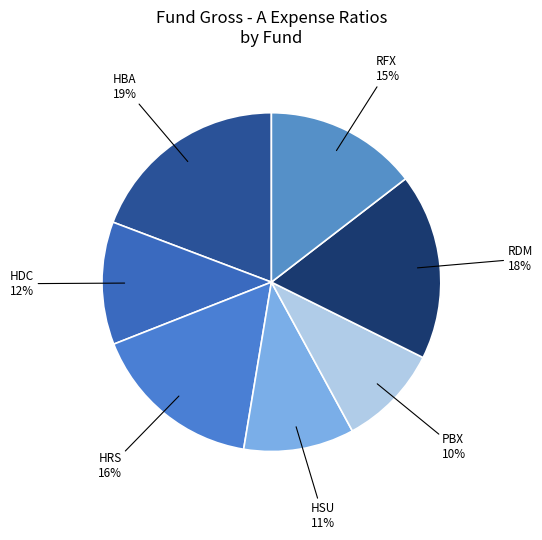

To the nearest percent, what percentage of the pie is HRS?

16%